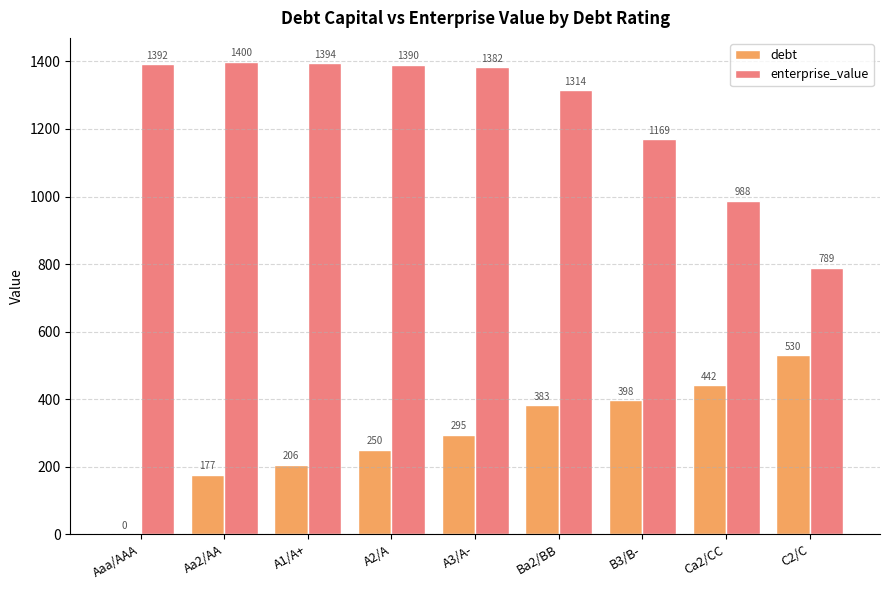

The debt series shows 382.9 at Ba2/BB. True or false?

True